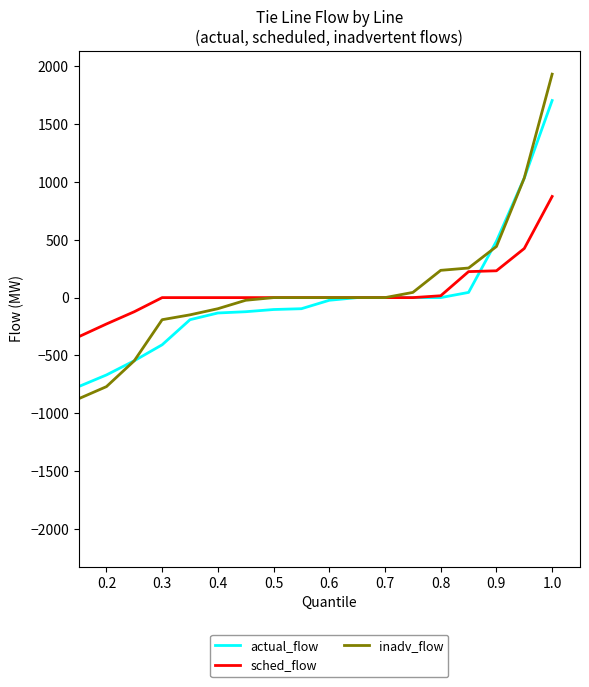

Which series has the largest range (max minus min)?

inadv_flow